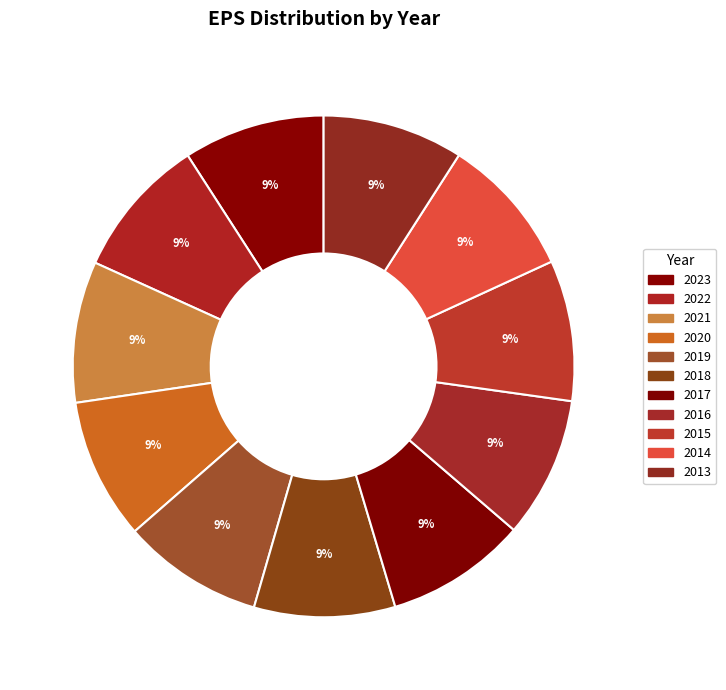

How many slices are in this pie chart?

11